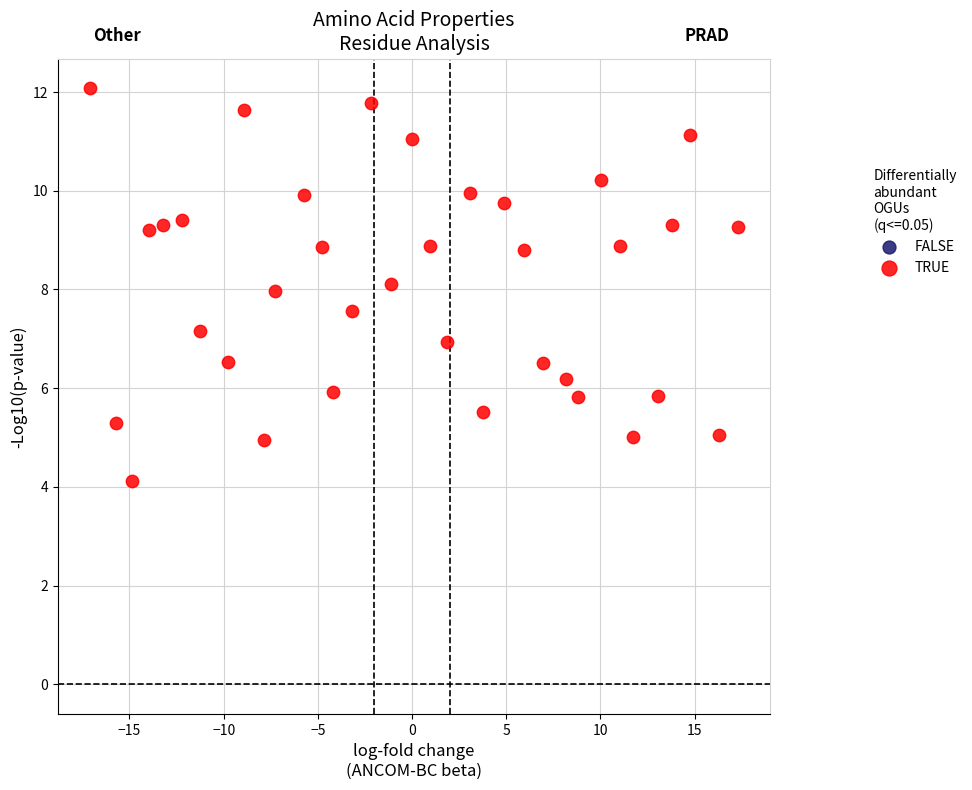

What is the range of X values (max minus min)?

34.4